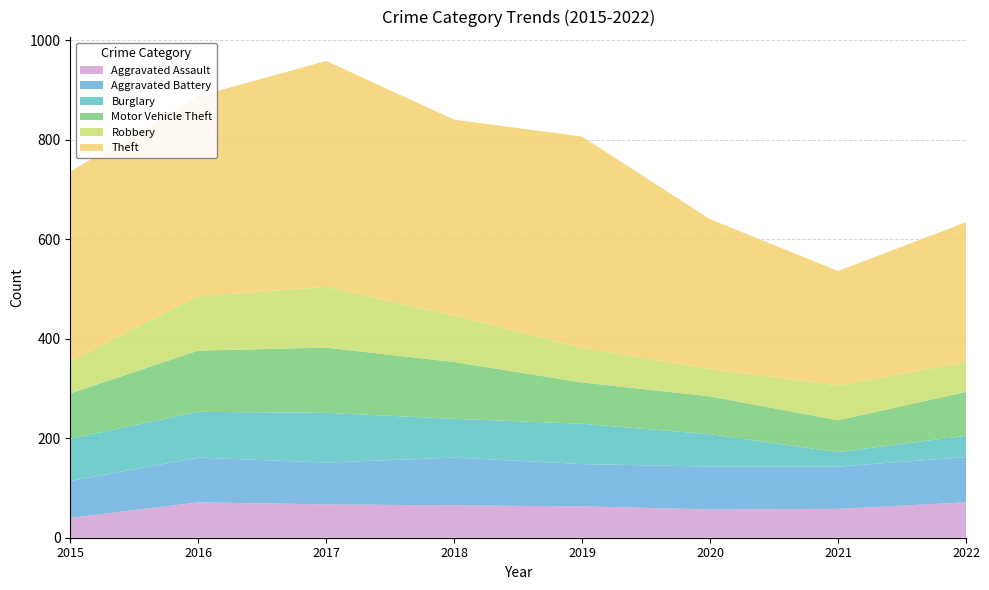

Reading left to right, what are all the values shown in this chart?

Aggravated Assault: 2015=40	2016=71	2017=67	2018=65	2019=63	2020=57	2021=58	2022=71
Aggravated Battery: 2015=74	2016=90	2017=84	2018=96	2019=85	2020=86	2021=85	2022=91
Burglary: 2015=85	2016=92	2017=100	2018=78	2019=81	2020=65	2021=29	2022=43
Motor Vehicle Theft: 2015=91	2016=123	2017=131	2018=114	2019=83	2020=76	2021=64	2022=88
Robbery: 2015=65	2016=109	2017=122	2018=93	2019=69	2020=55	2021=70	2022=60
Theft: 2015=381	2016=402	2017=454	2018=394	2019=425	2020=301	2021=230	2022=281